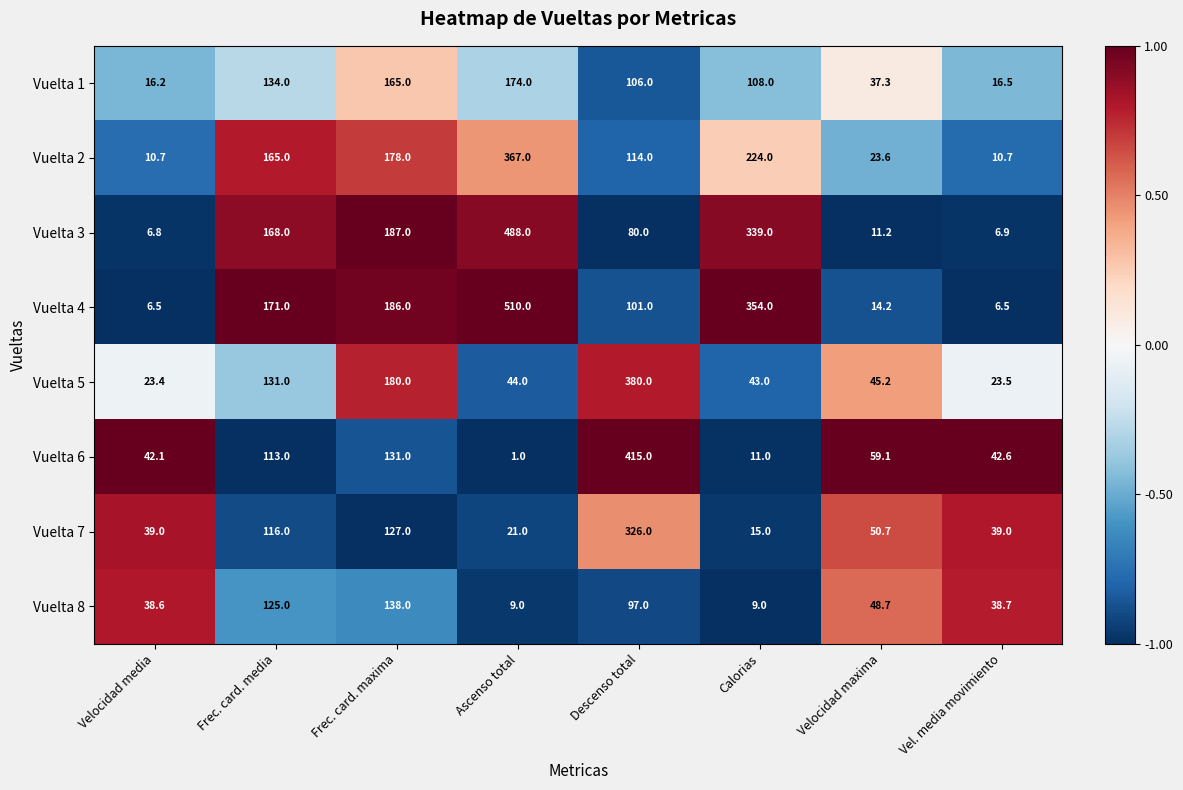

Between Velocidad media and Ascenso total, which series saw the biggest shift?

Vuelta 4